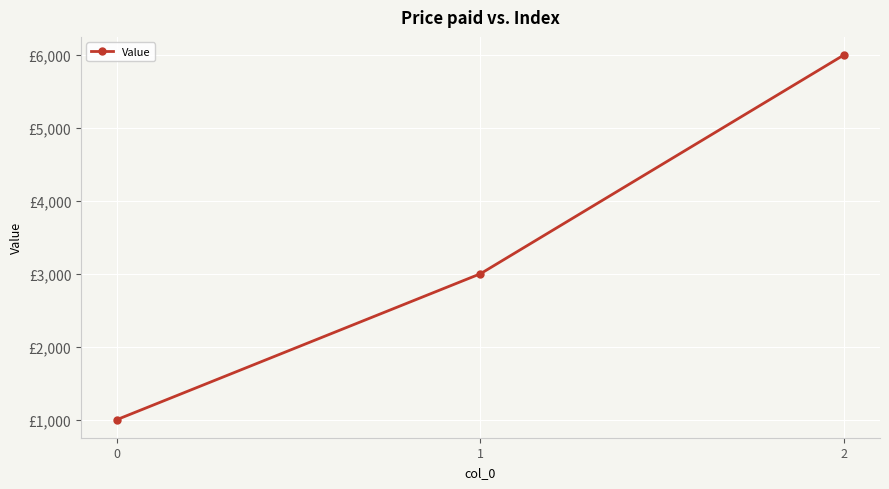

List the labels in order of value, smallest first.

0, 1, 2